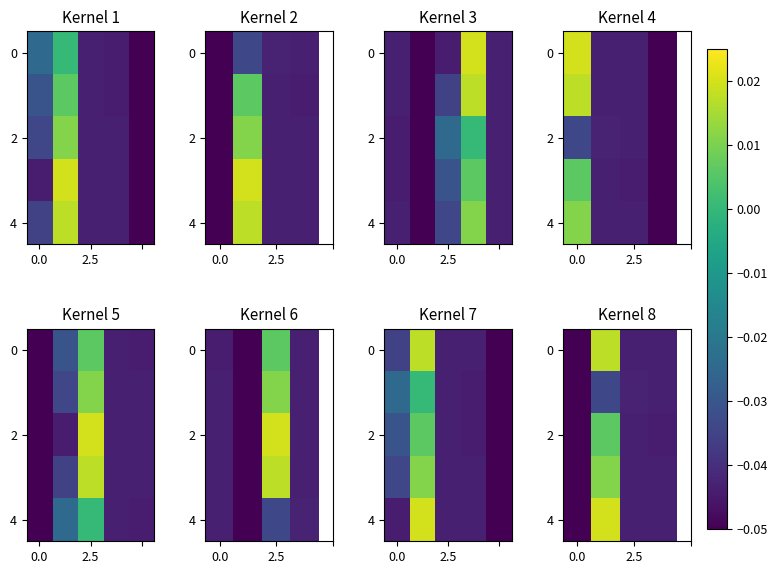

Where is row_2 nearest to the value 0?

2.5